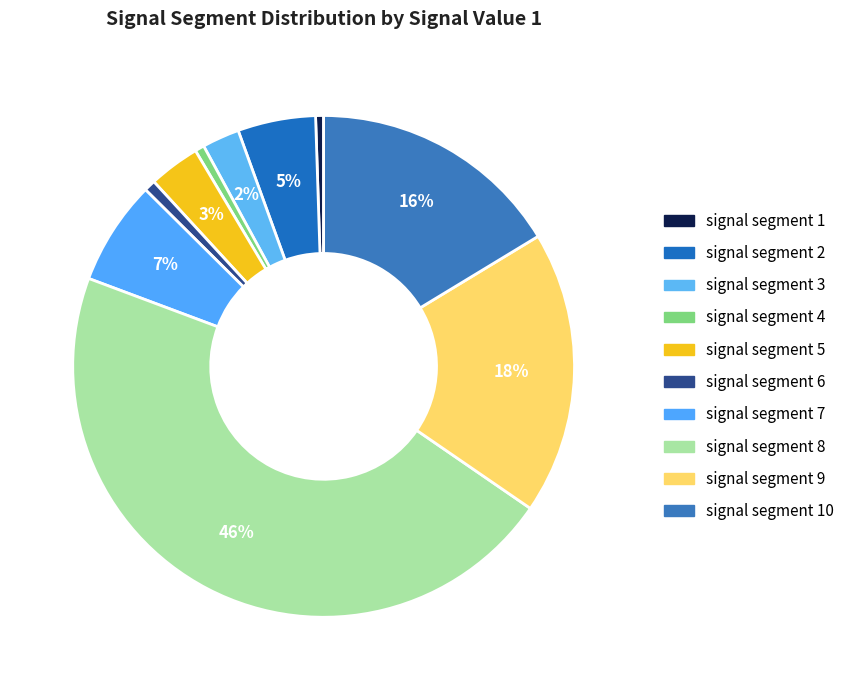

Count the number of slices in the pie.

10